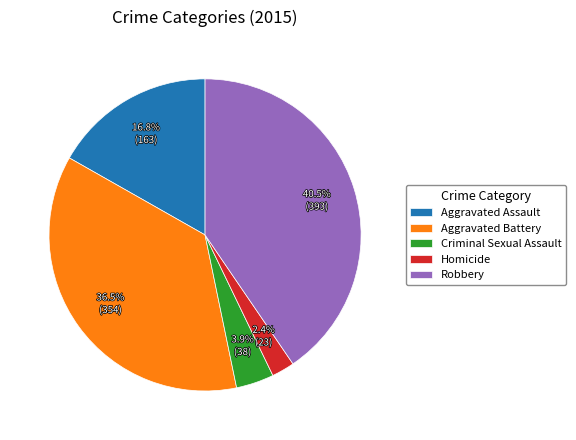

How many slices are in this pie chart?

5